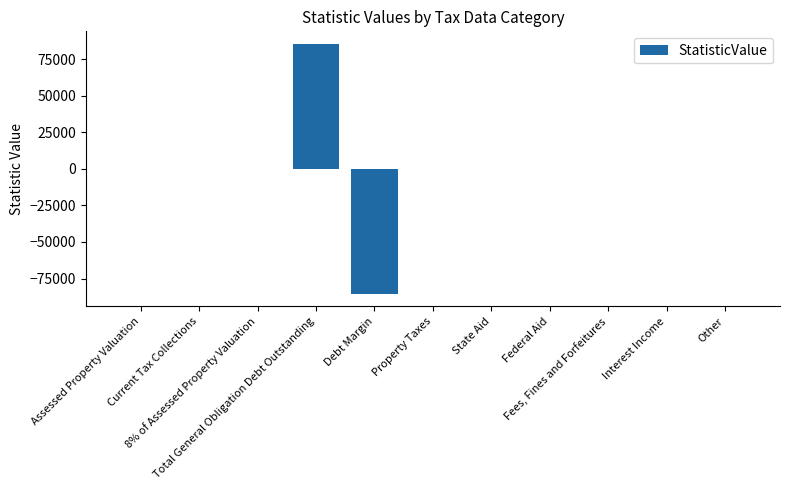

What is the greatest value displayed?

85380